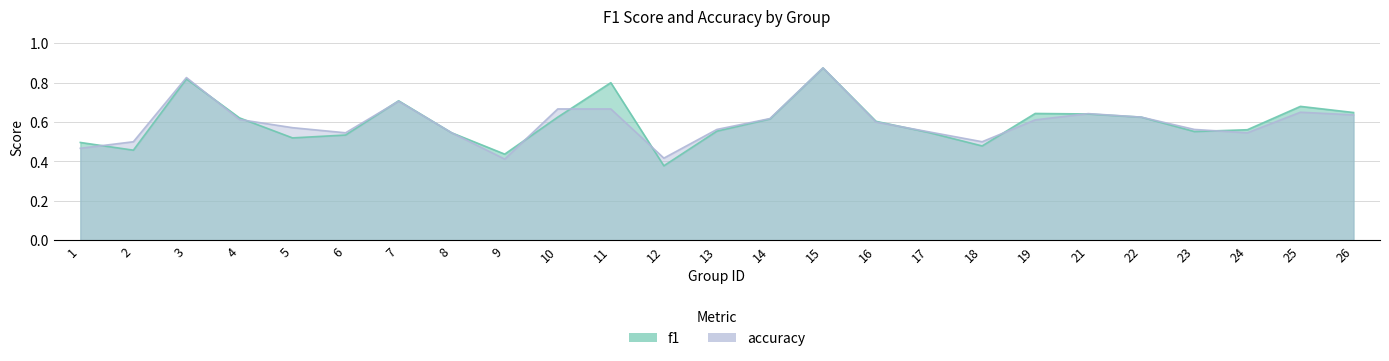

Which series has the largest total across all categories?

f1